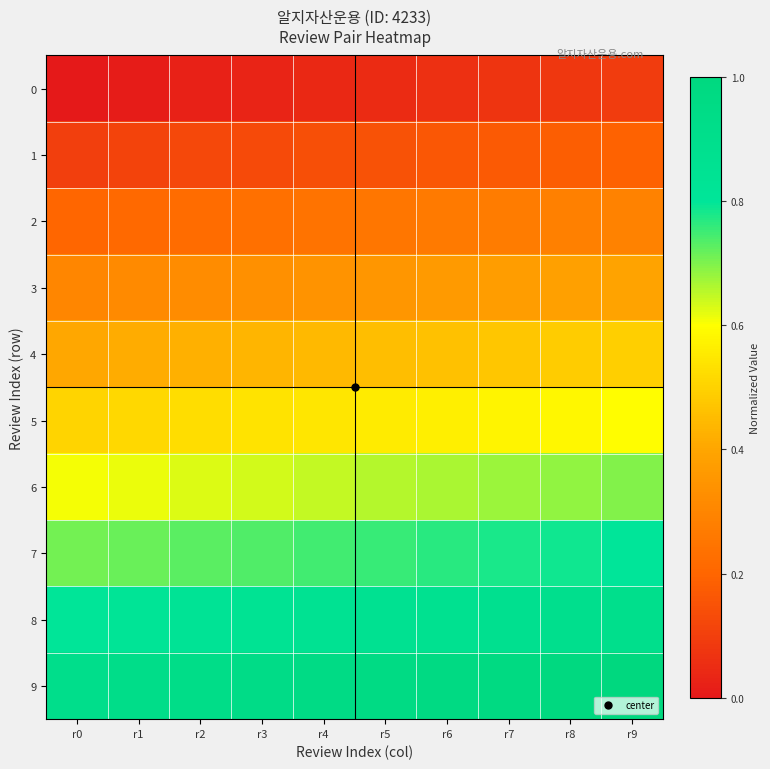

Reading left to right, list all the values displayed in this chart.

0: r0=0.0	r1=0.0	r2=0.0	r3=0.0	r4=0.0	r5=0.1	r6=0.1	r7=0.1	r8=0.1	r9=0.1
1: r0=0.1	r1=0.1	r2=0.1	r3=0.1	r4=0.1	r5=0.2	r6=0.2	r7=0.2	r8=0.2	r9=0.2
2: r0=0.2	r1=0.2	r2=0.2	r3=0.2	r4=0.2	r5=0.3	r6=0.3	r7=0.3	r8=0.3	r9=0.3
3: r0=0.3	r1=0.3	r2=0.3	r3=0.3	r4=0.3	r5=0.4	r6=0.4	r7=0.4	r8=0.4	r9=0.4
4: r0=0.4	r1=0.4	r2=0.4	r3=0.4	r4=0.4	r5=0.5	r6=0.5	r7=0.5	r8=0.5	r9=0.5
5: r0=0.5	r1=0.5	r2=0.5	r3=0.5	r4=0.5	r5=0.6	r6=0.6	r7=0.6	r8=0.6	r9=0.6
6: r0=0.6	r1=0.6	r2=0.6	r3=0.6	r4=0.6	r5=0.7	r6=0.7	r7=0.7	r8=0.7	r9=0.7
7: r0=0.7	r1=0.7	r2=0.7	r3=0.7	r4=0.7	r5=0.8	r6=0.8	r7=0.8	r8=0.8	r9=0.8
8: r0=0.8	r1=0.8	r2=0.8	r3=0.8	r4=0.8	r5=0.9	r6=0.9	r7=0.9	r8=0.9	r9=0.9
9: r0=0.9	r1=0.9	r2=0.9	r3=0.9	r4=0.9	r5=1.0	r6=1.0	r7=1.0	r8=1.0	r9=1.0